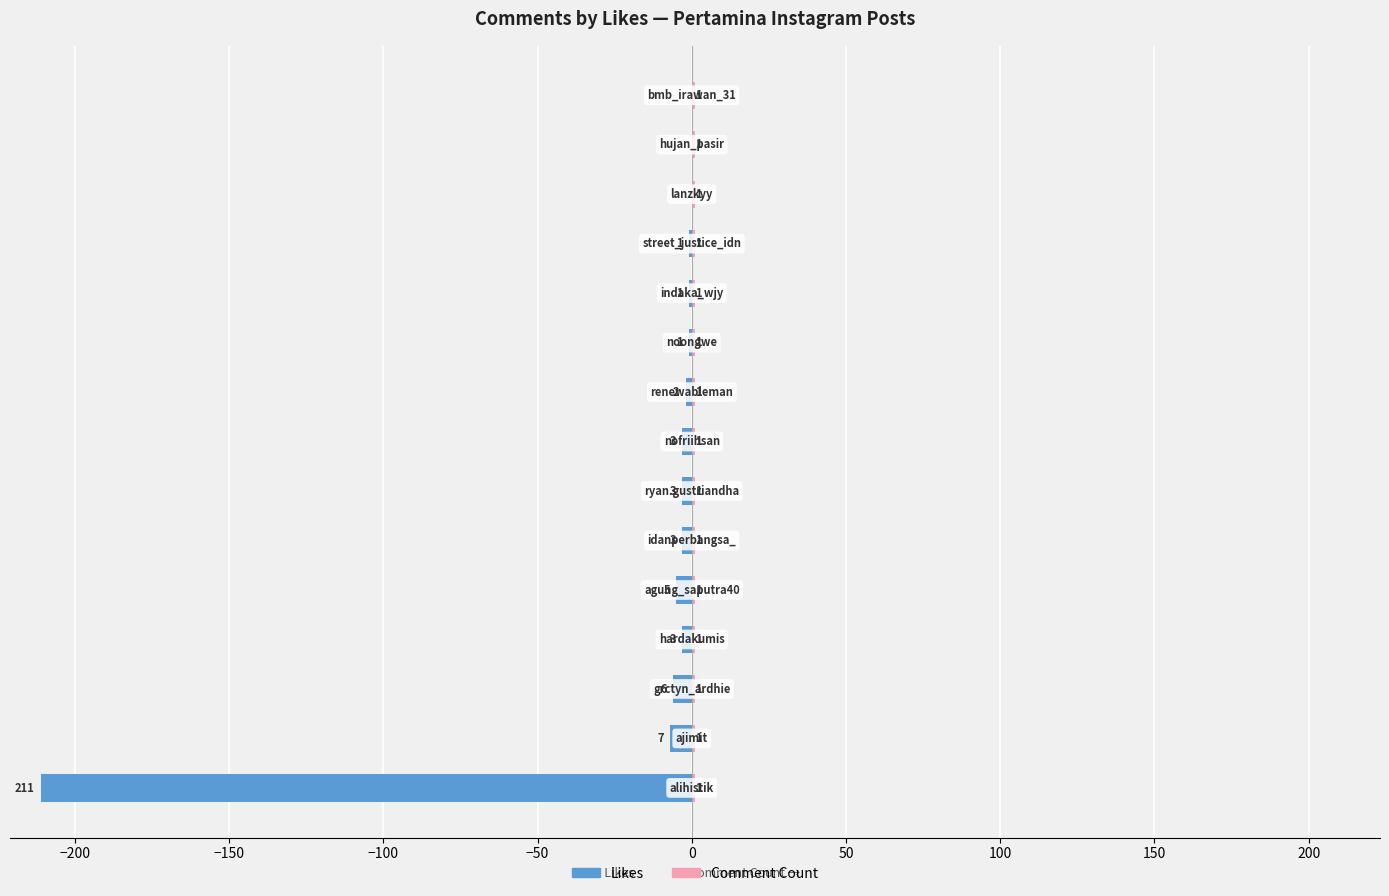

What is the difference between the maximum and minimum values in the Likes series?

211.0